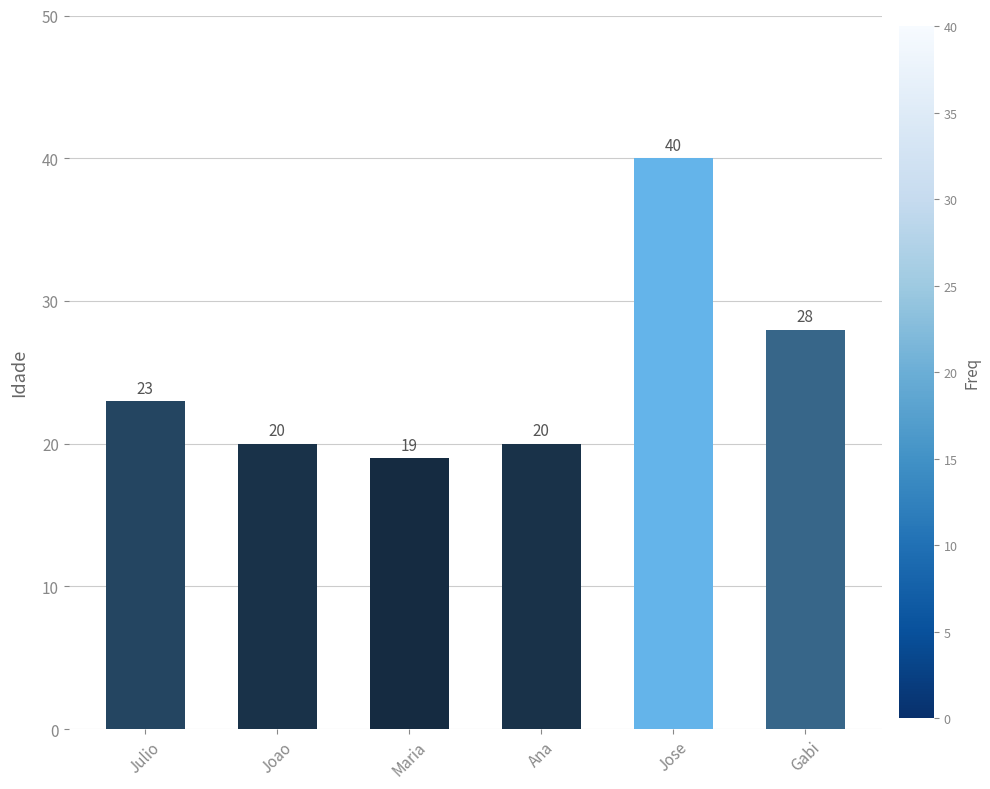

Reading right to left, list all the values displayed in this chart.

Gabi=28	Jose=40	Ana=20	Maria=19	Joao=20	Julio=23